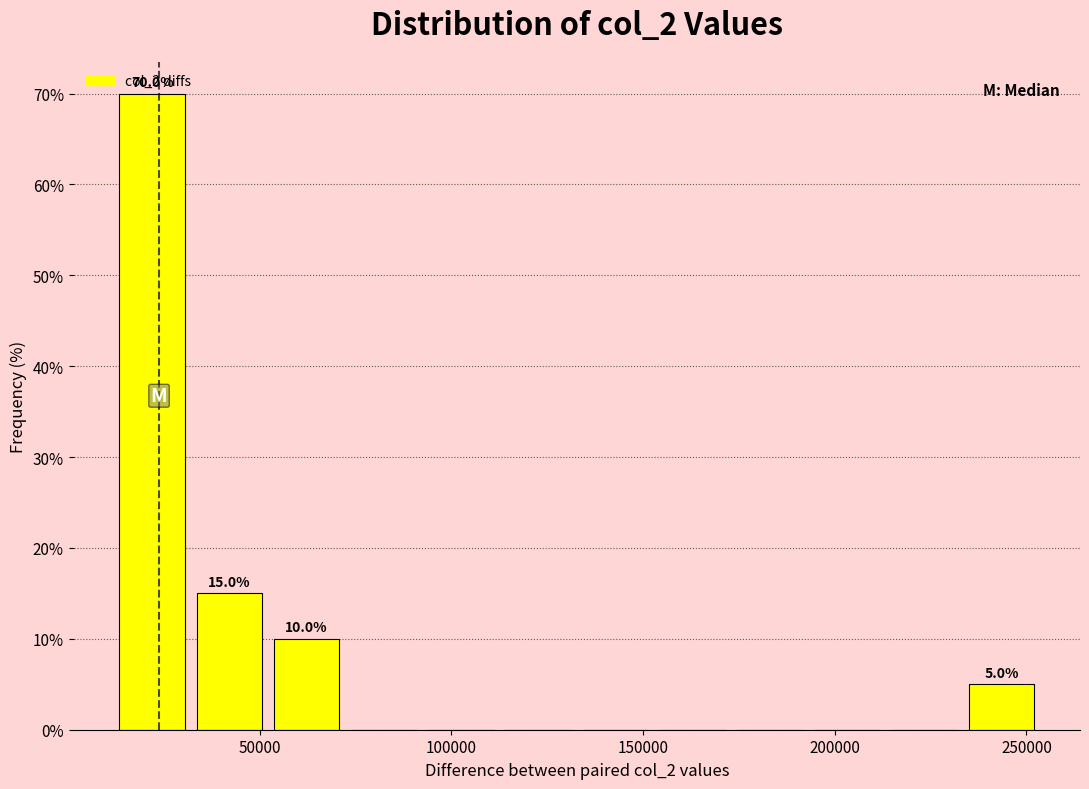

Which range on the x-axis has the tallest bar?

10000 to 30000